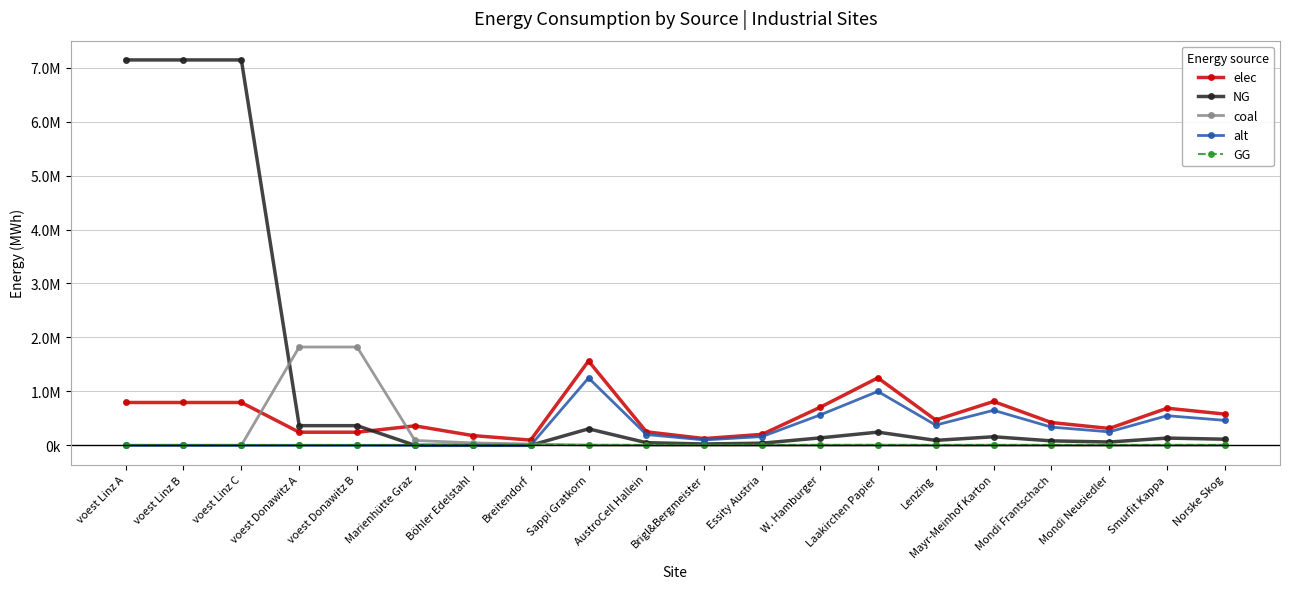

Reading left to right, what are all the values shown in this chart?

elec: 793870.4	793870.4	793870.4	242990.7	242990.7	360800.0	180400.0	96800.0	1563313.3	250130.1	125065.1	203230.7	703491.0	1250650.6	468994.0	812922.9	422094.6	312662.7	687857.8	578425.9
NG: 7144833.3	7144833.3	7144833.3	364486.1	364486.1	0.0	0.0	0.0	305115.3	48818.4	24409.2	39665.0	137301.9	244092.2	91534.6	158660.0	82381.1	61023.1	134250.7	112892.7
coal: 0.0	0.0	0.0	1822430.6	1822430.6	90200.0	45100.0	24200.0	4602.0	736.3	368.2	598.3	2070.9	3681.6	1380.6	2393.1	1242.5	920.4	2024.9	1702.8
alt: 0.0	0.0	0.0	0.0	0.0	0.0	0.0	0.0	1248687.1	199789.9	99895.0	162329.3	561909.2	998949.7	374606.1	649317.3	337145.5	249737.4	549422.3	462014.2
GG: 0.0	0.0	0.0	0.0	0.0	0.0	0.0	0.0	0.0	0.0	0.0	0.0	0.0	0.0	0.0	0.0	0.0	0.0	0.0	0.0